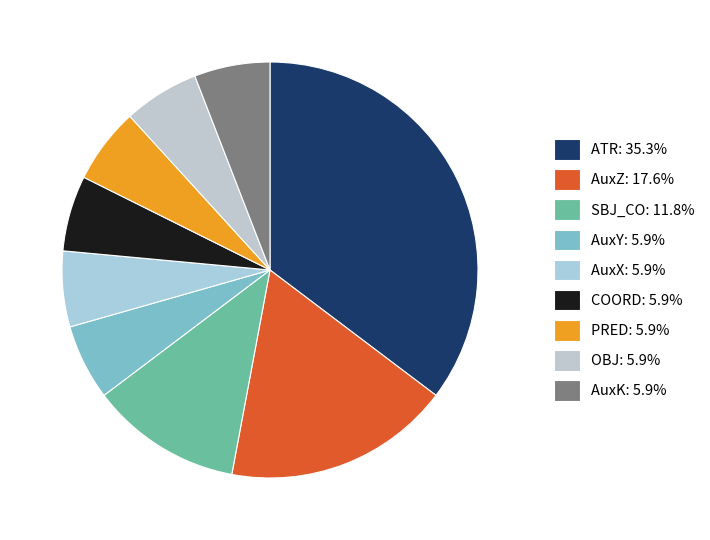

Count the number of slices in the pie.

9